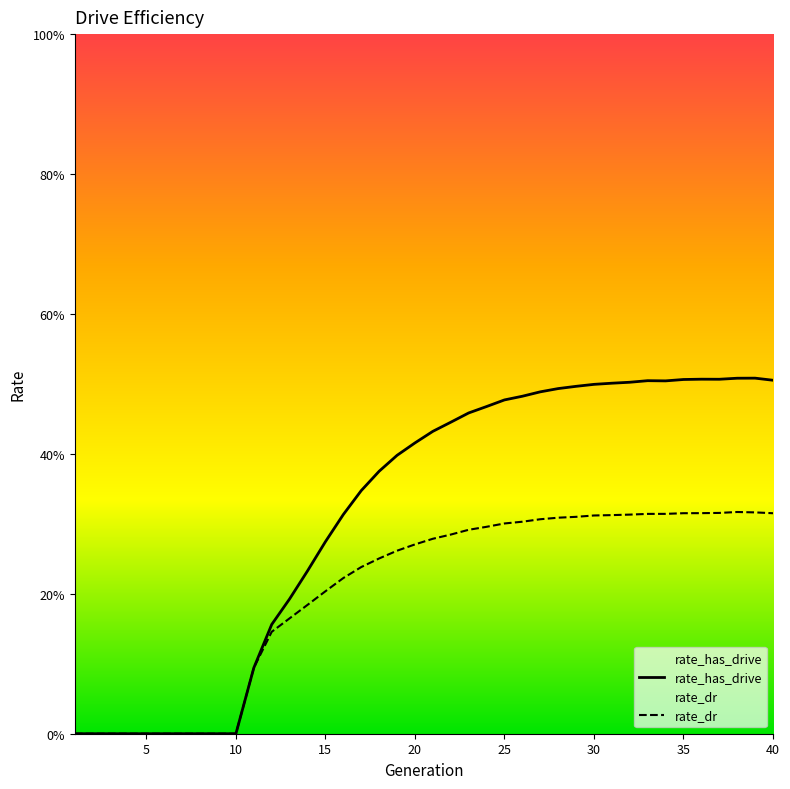

What is the total value across all series at 27?

0.8